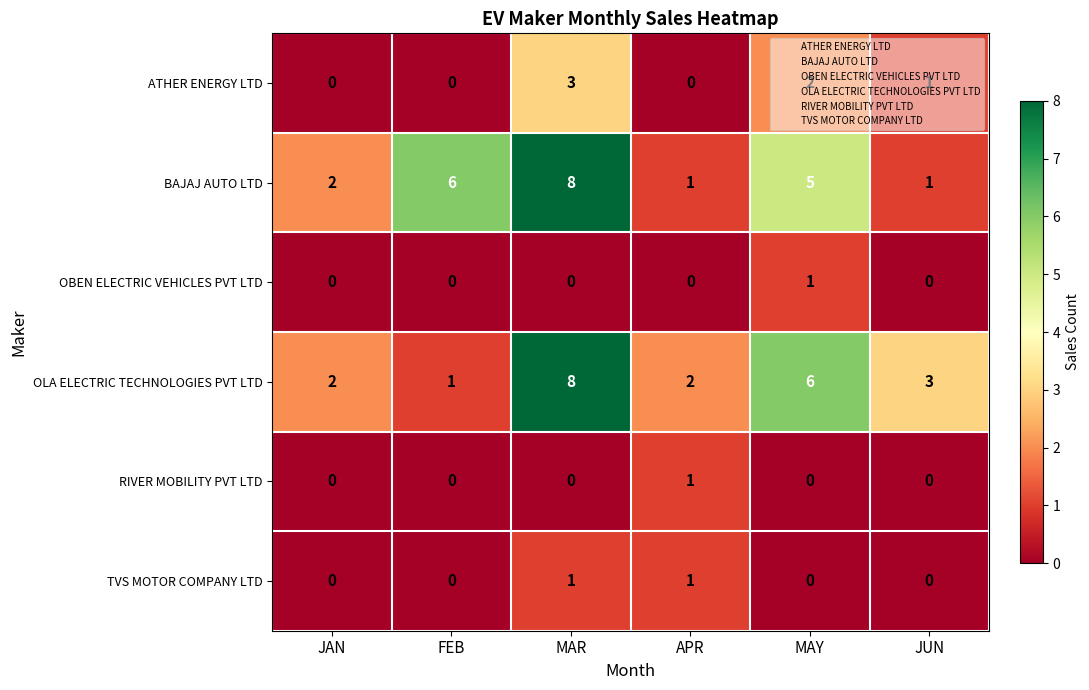

What is the spread (max minus min) of values at MAY?

6